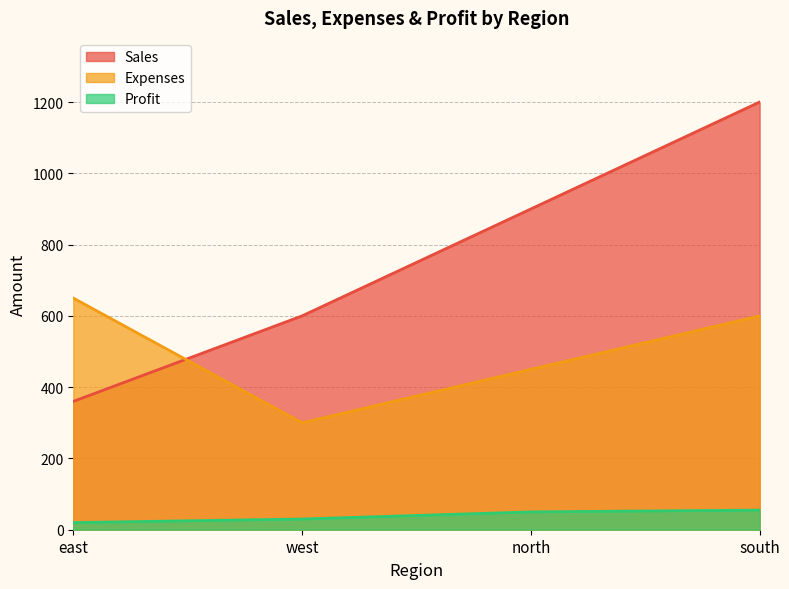

Which has a higher value, north or east?

north